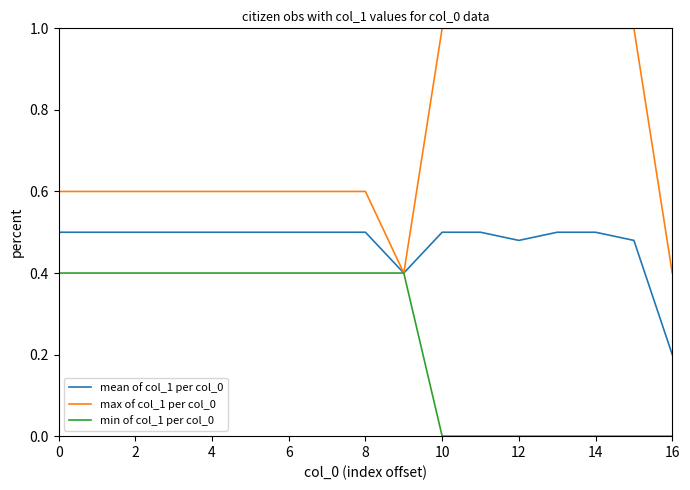

Which series has the widest spread of values?

max of col_1 per col_0